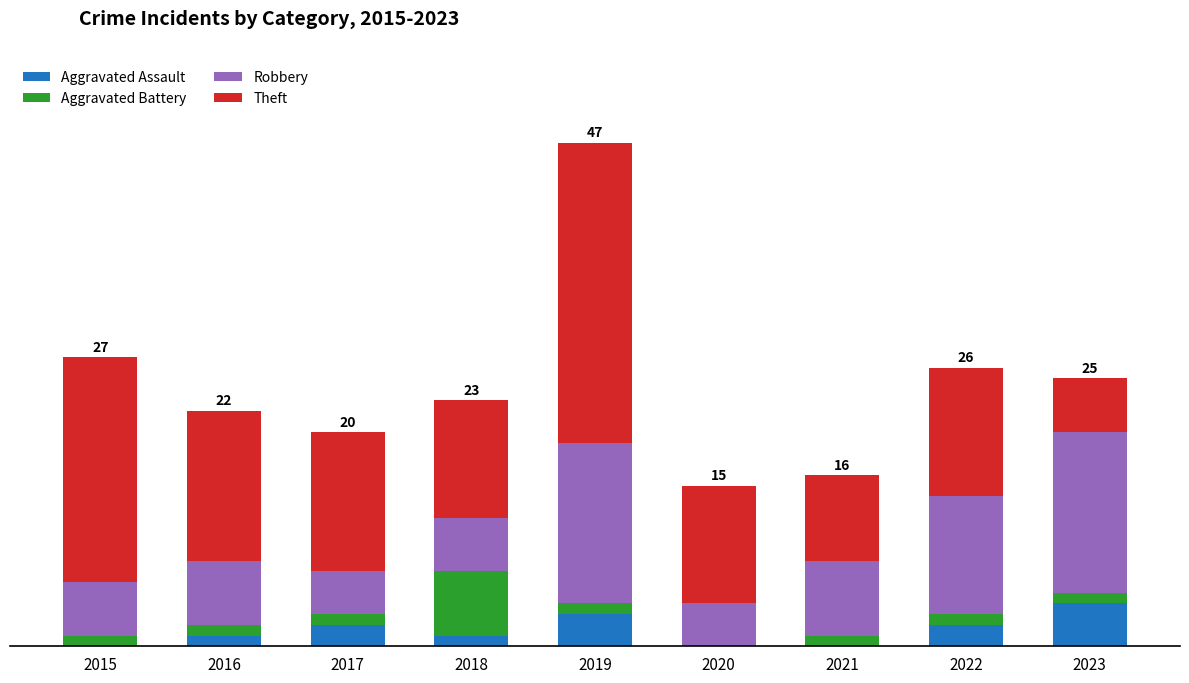

Does the chart contain stacked bars?

Yes